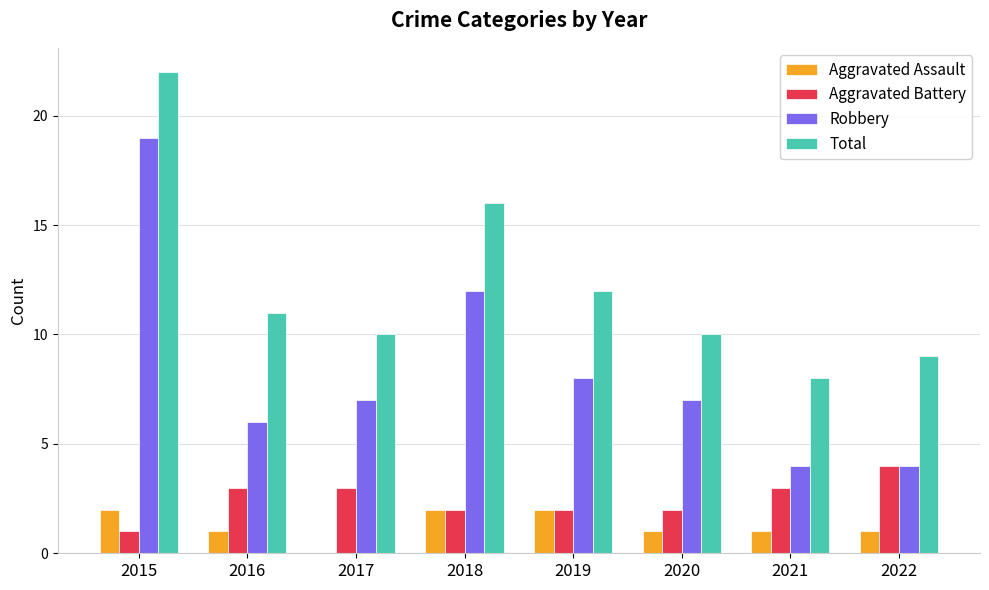

What is the difference between the Robbery values at 2017 and 2019?

1